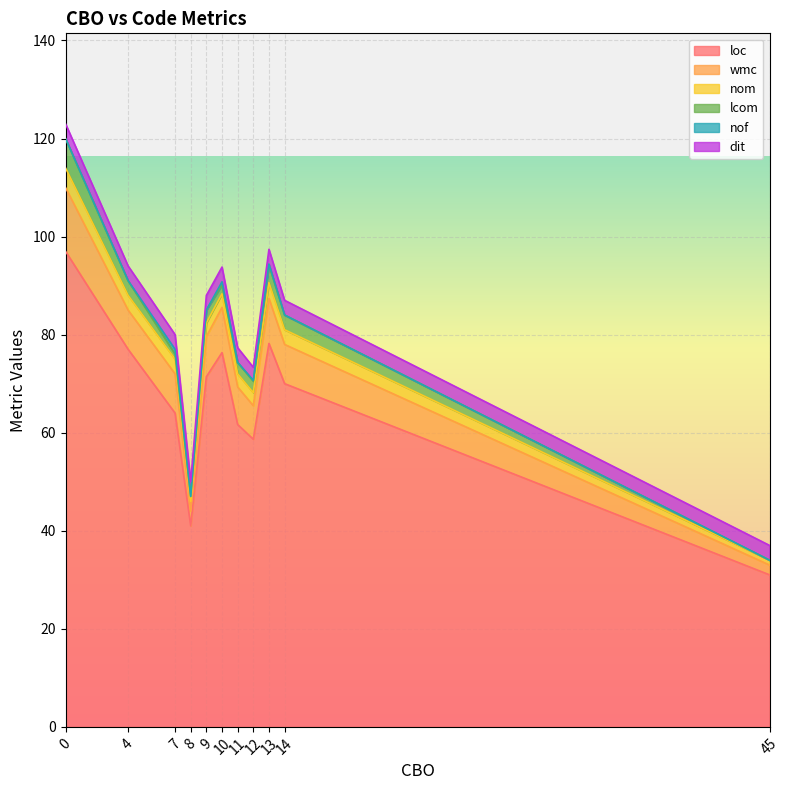

What is the minimum value for dit?

1